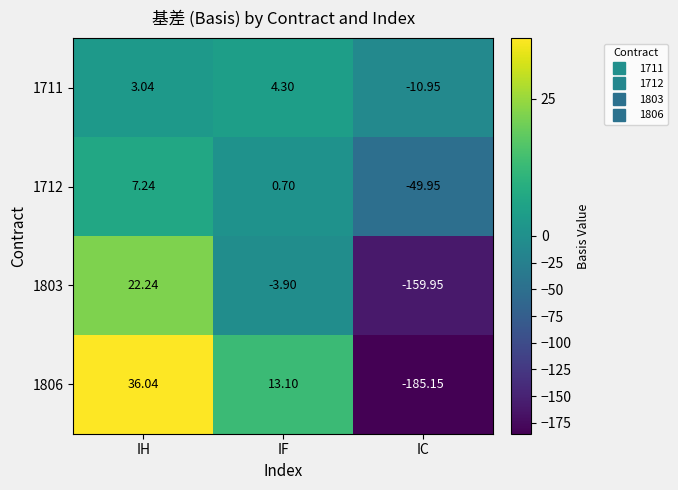

At which category is the sum across all series the highest?

IH